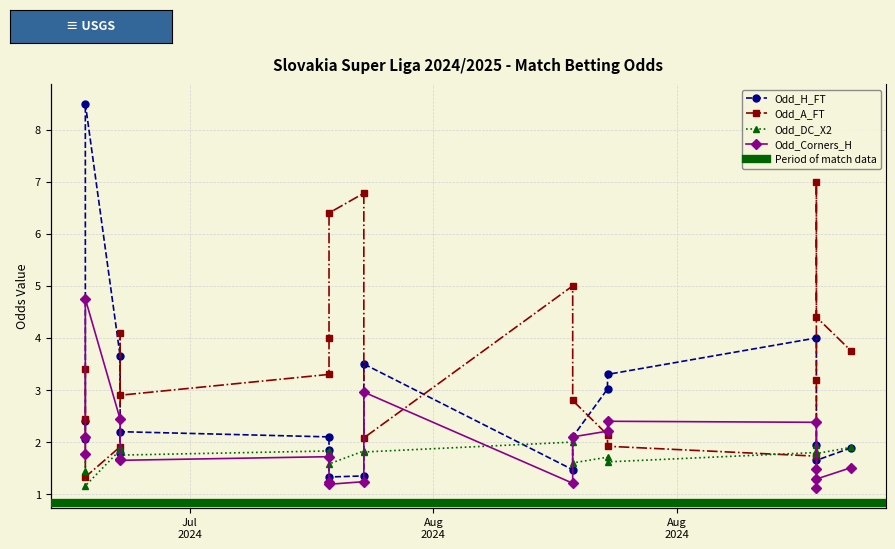

Reading left to right, extract all data points from this chart.

Odd_H_FT: 2.0	2.4	8.5	3.6	1.8	2.2	2.1	1.9	1.3	1.4	3.5	1.5	2.1	3.0	3.3	4.0	1.9	1.3	1.6	1.9
Odd_A_FT: 3.4	2.5	1.3	1.9	4.1	2.9	3.3	4.0	6.4	6.8	2.1	5.0	2.8	2.1	1.9	1.7	3.2	7.0	4.4	3.8
Odd_DC_X2: 1.8	1.4	1.2	1.9	1.9	1.8	1.8	1.8	1.6	1.8	1.8	2.0	1.6	1.7	1.6	1.8	1.9	1.8	1.8	1.9
Odd_Corners_H: 1.8	2.1	4.8	2.4	1.7	1.6	1.7	1.2	1.2	1.2	3.0	1.2	2.1	2.2	2.4	2.4	1.5	1.1	1.3	1.5